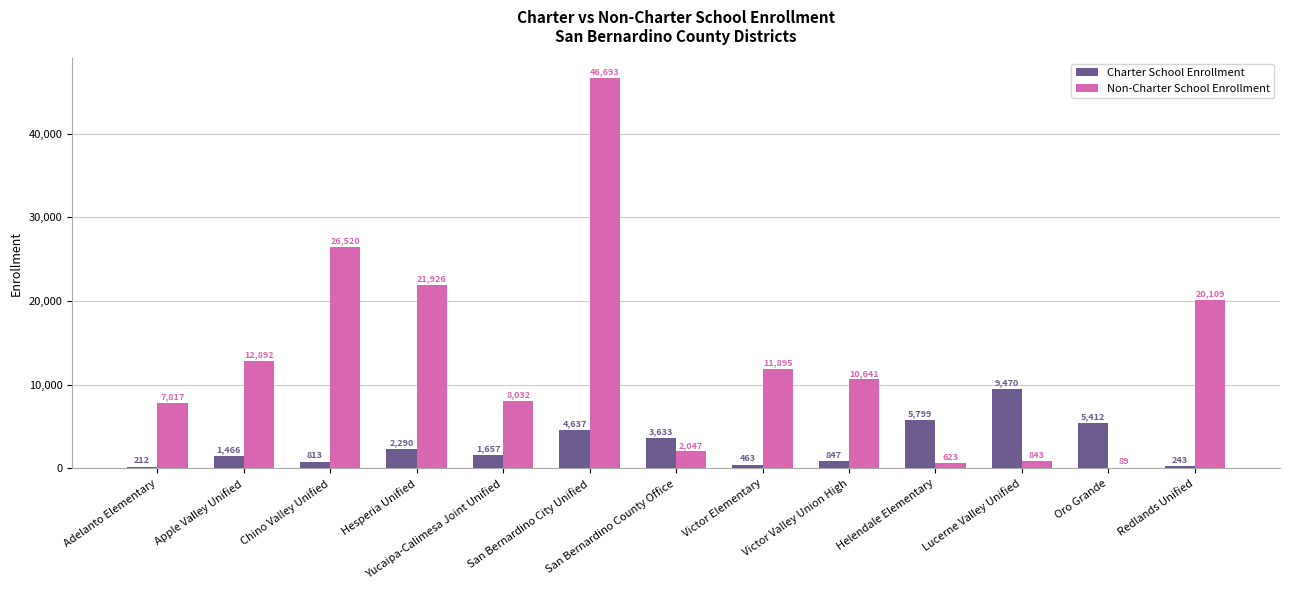

The Charter School Enrollment series shows 1911 at Oro Grande. True or false?

False